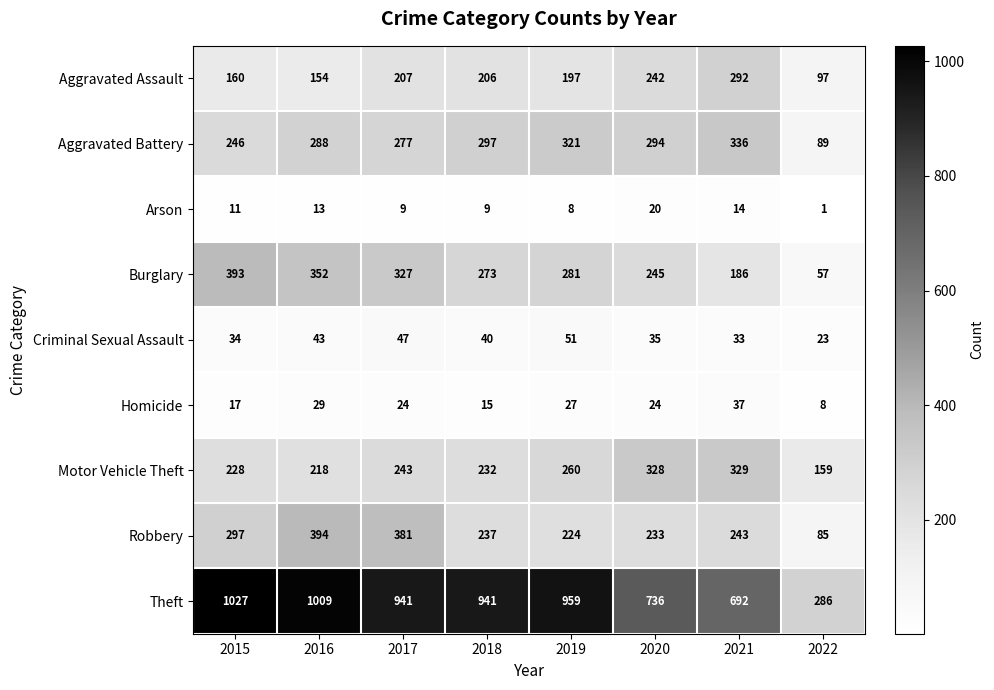

What is the total value across all series at 2020?

2157